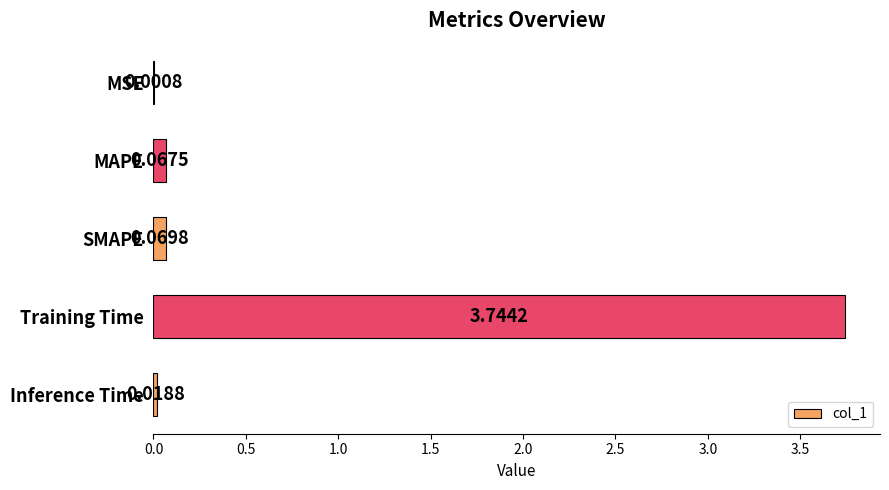

What is the change in value from MSE to SMAPE?

+0.1